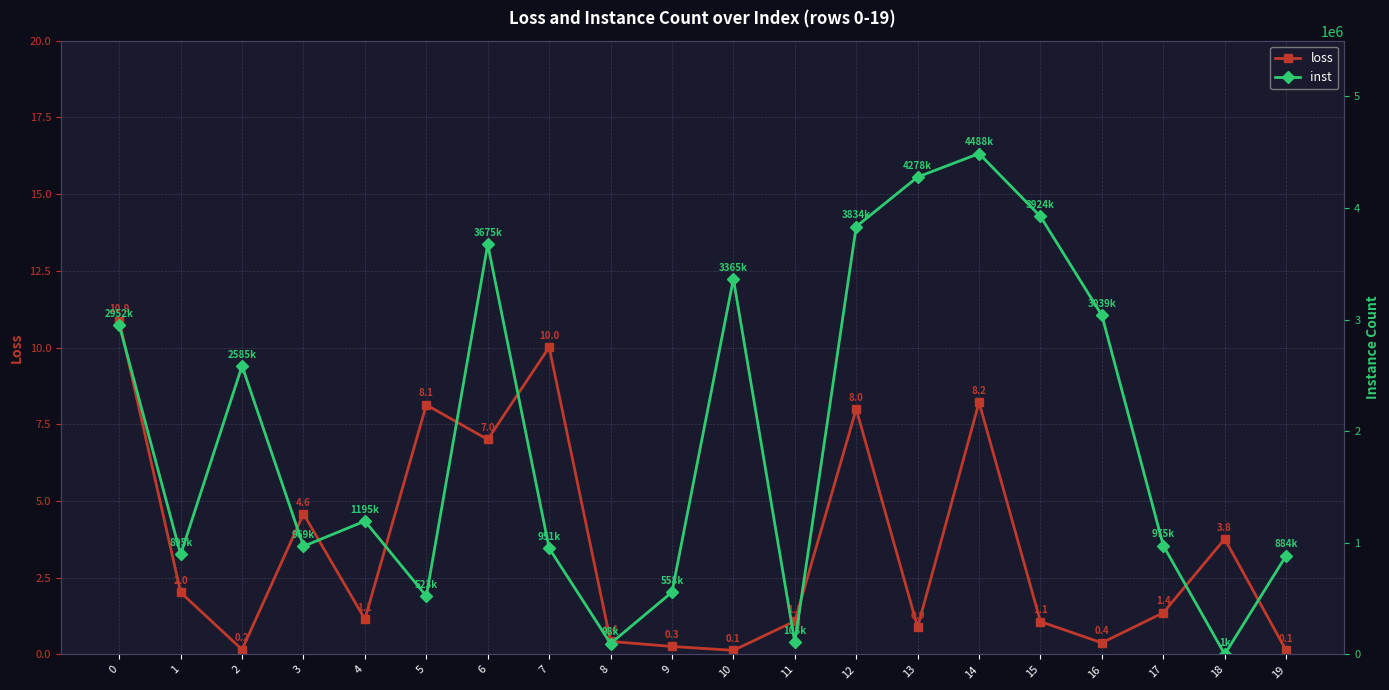

Is it true that inst equals 5104300.7 at 6?

False